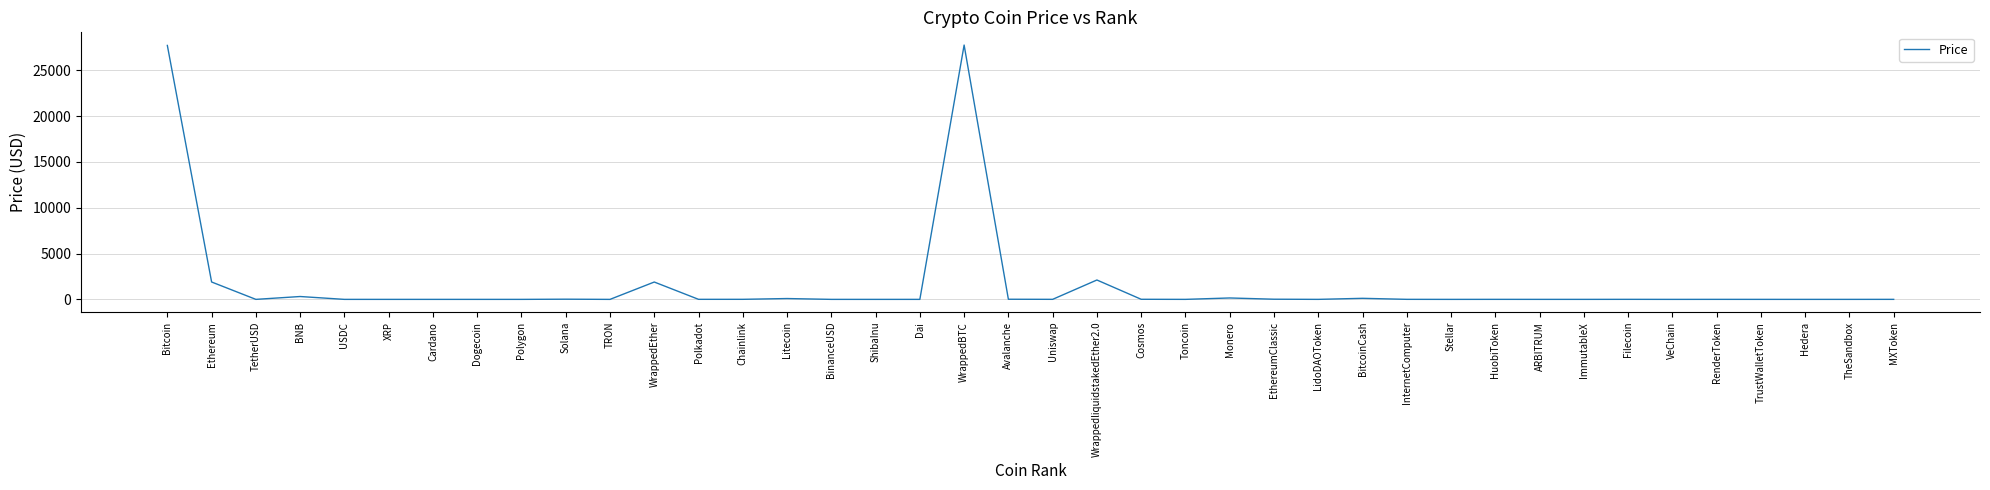

Where does the data first go above 2?

Bitcoin